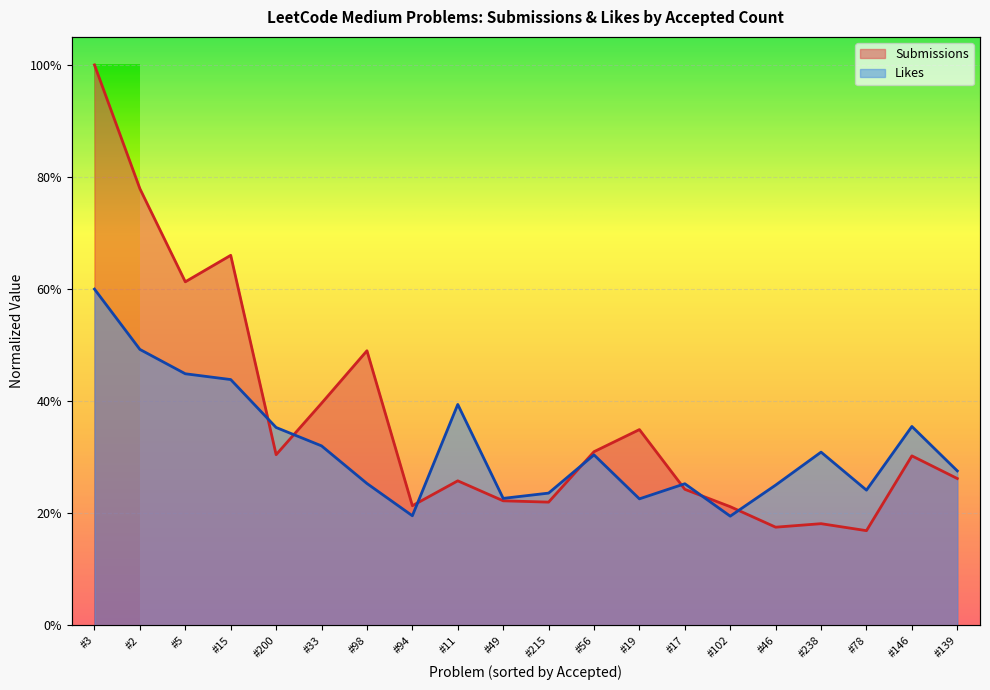

Which series ends up on top after the final intersection of Likes and Submissions?

Likes